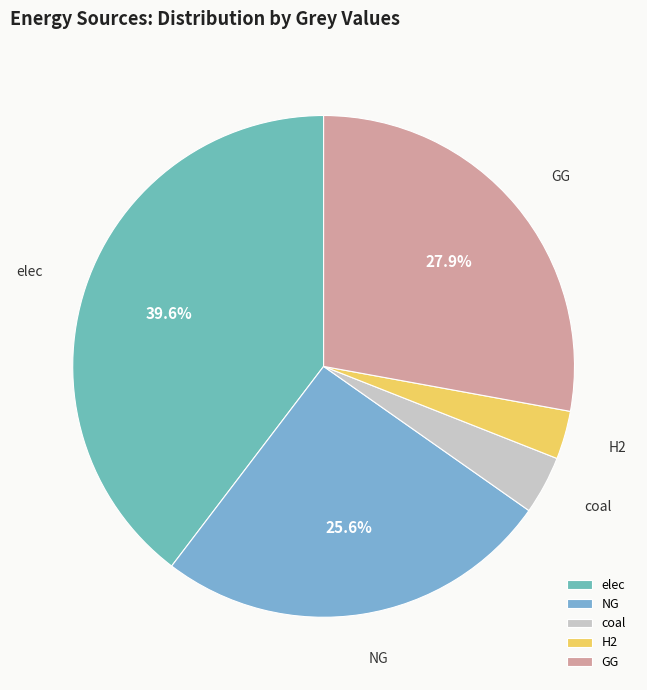

Is the sum of elec and NG greater than half?

Yes